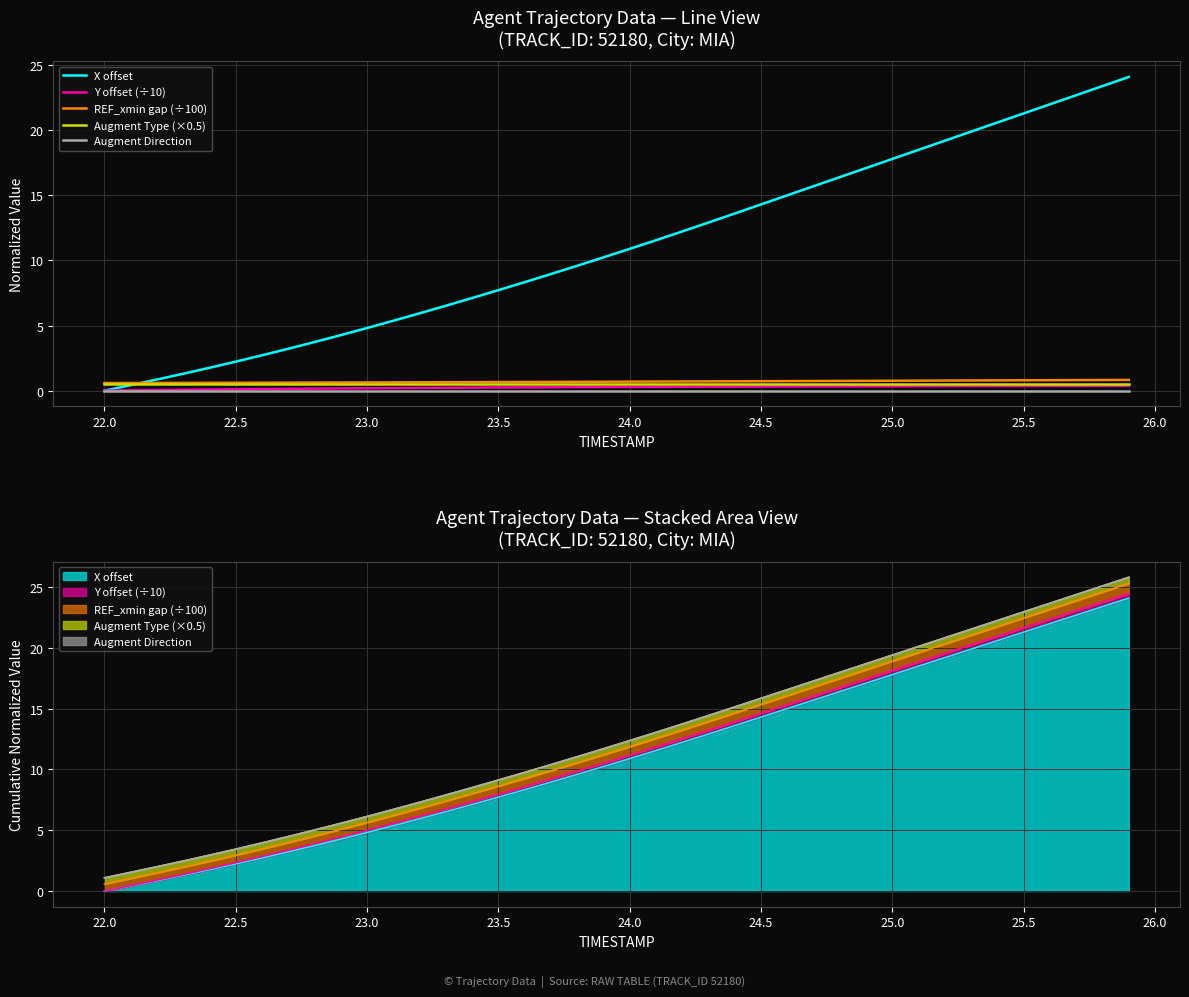

What are all the series names shown in the legend?

X offset, Y offset (÷10), REF_xmin gap (÷100), Augment Type (×0.5), Augment Direction